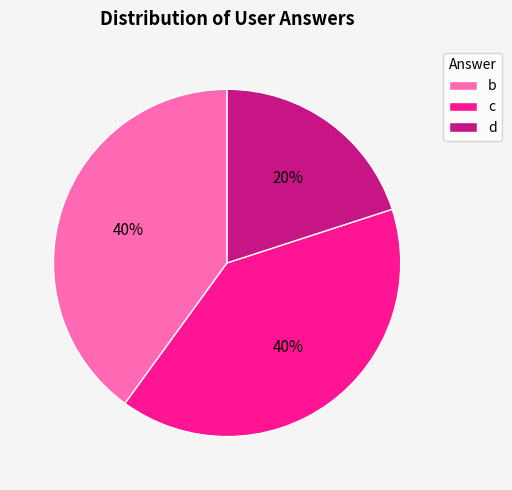

To the nearest percent, what percentage of the pie is b?

40%